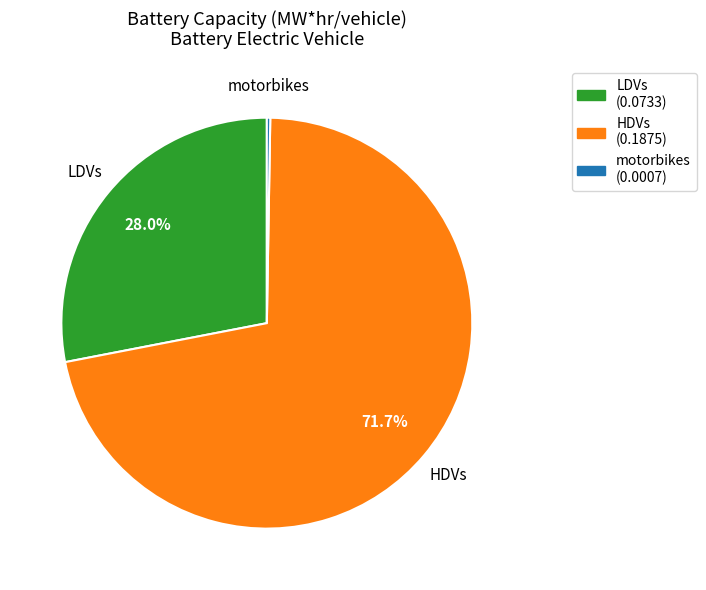

Combined, what portion of the pie is LDVs and HDVs?

99.7%